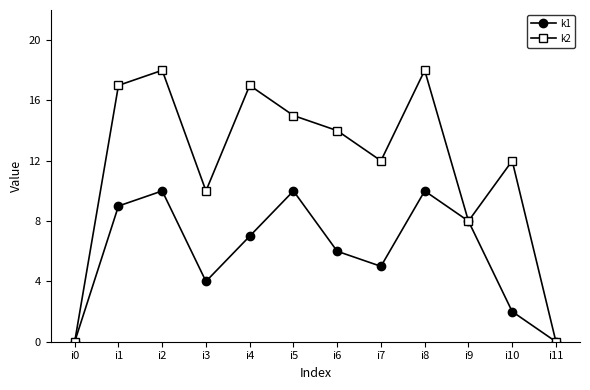

How many categories are shown in the chart?

12